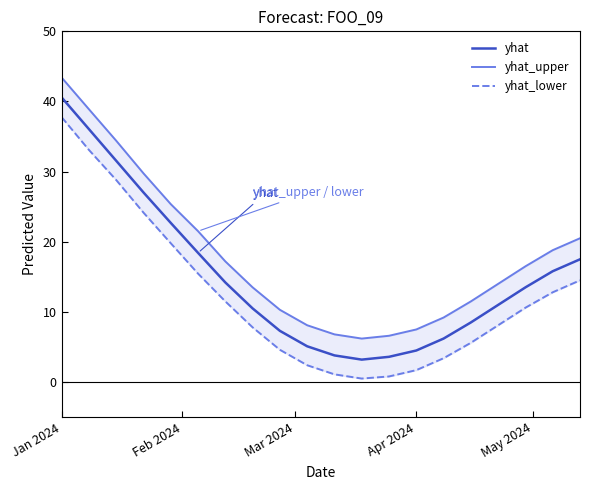

The value of yhat at Jan 2024 is 14.7. True or false?

False